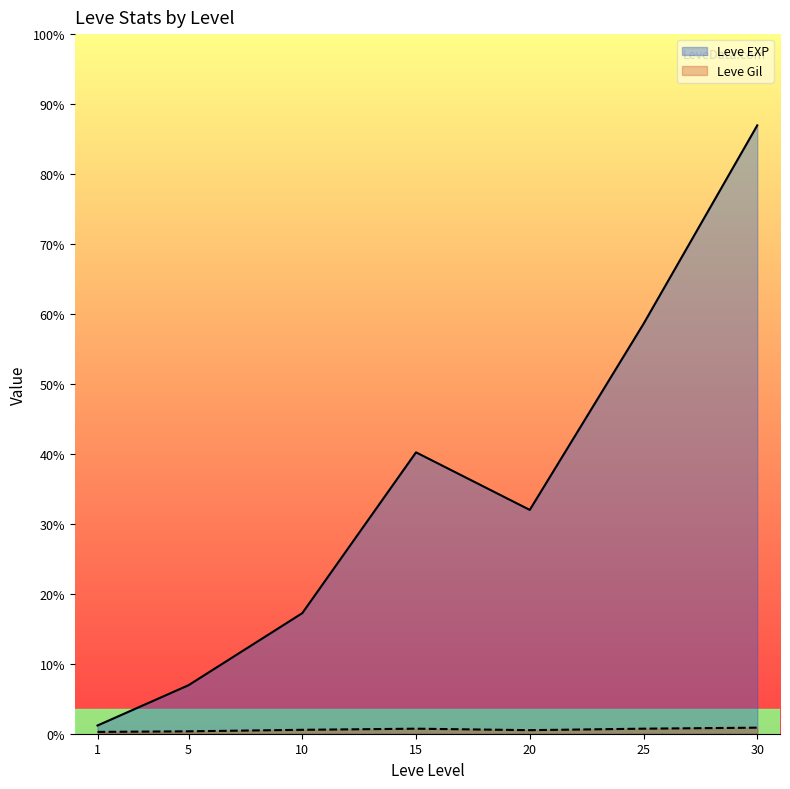

After their last crossing, which series has the higher values: Leve Gil or Leve EXP?

Leve EXP